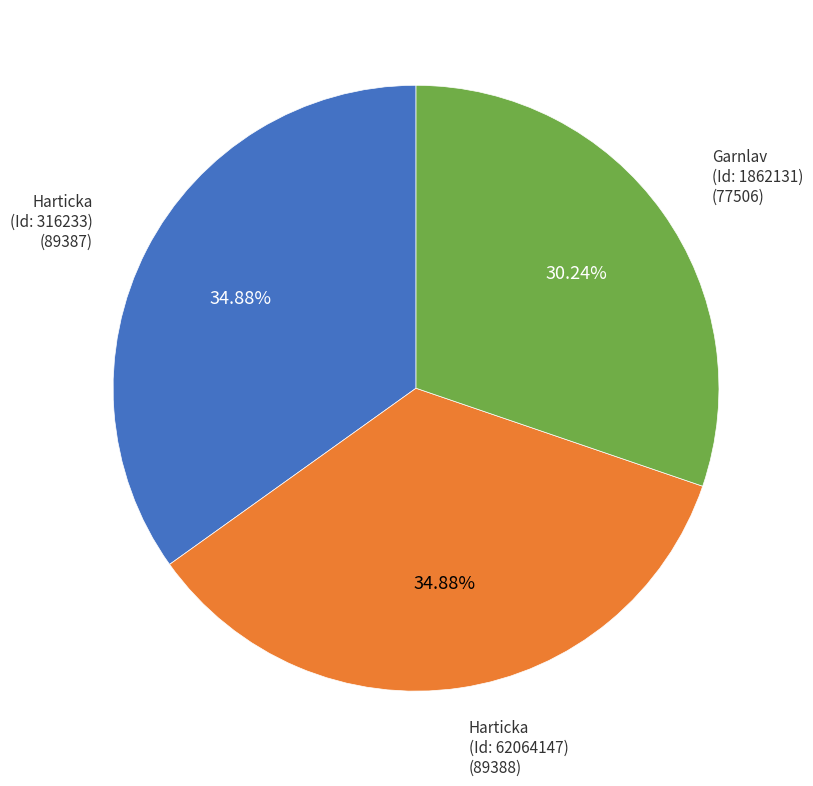

Does any single category account for the majority?

No